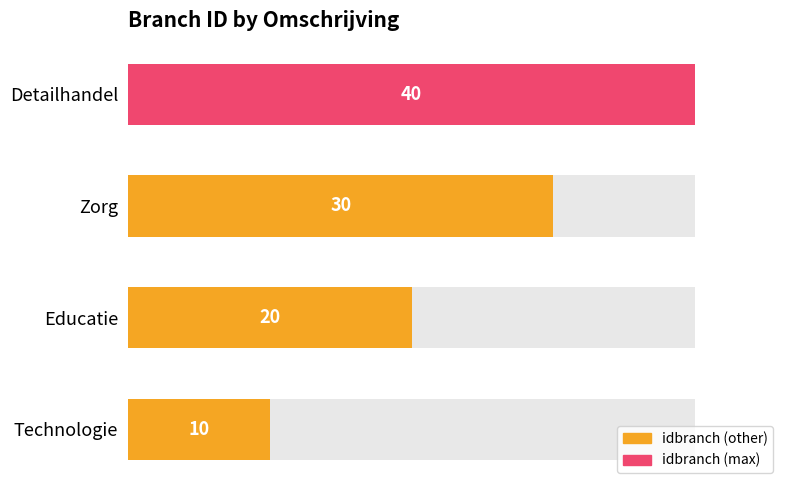

How many values are between 20 and 40?

3